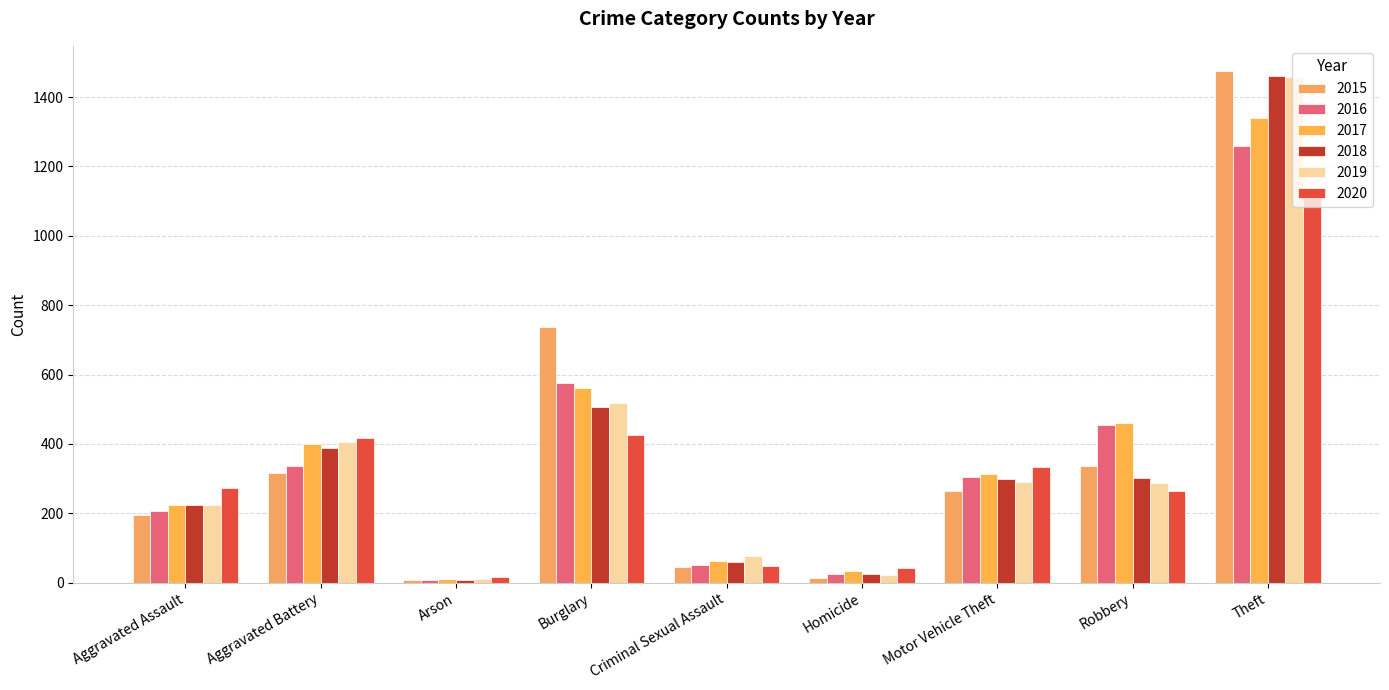

What is the sum of all 2020 values?

2936